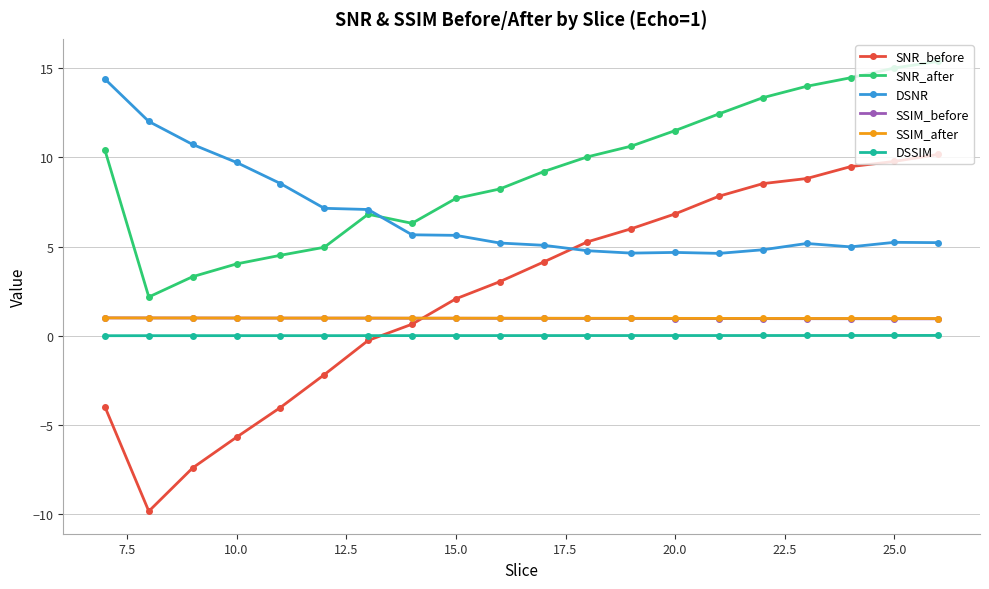

At how many categories does at least one series exceed 0?

20